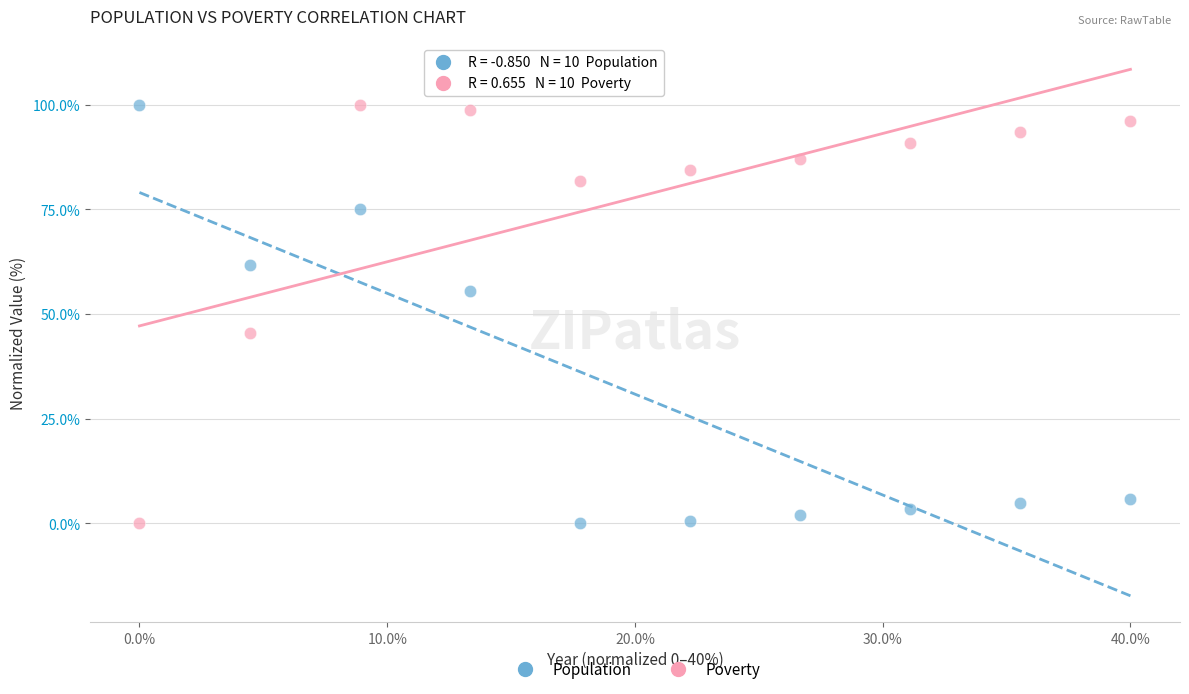

What is the X range (max minus min) for the scatter plot?

40.0